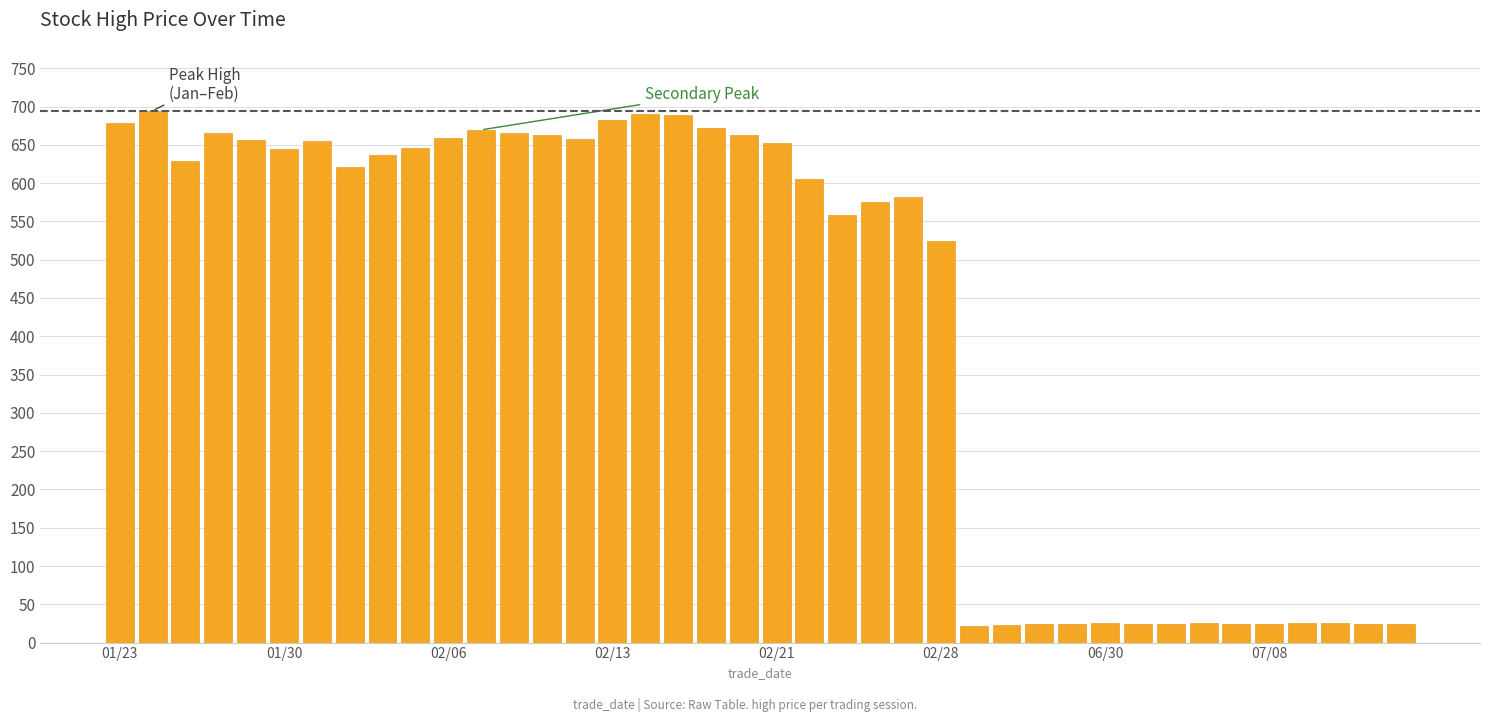

What is the greatest value displayed?

694.6